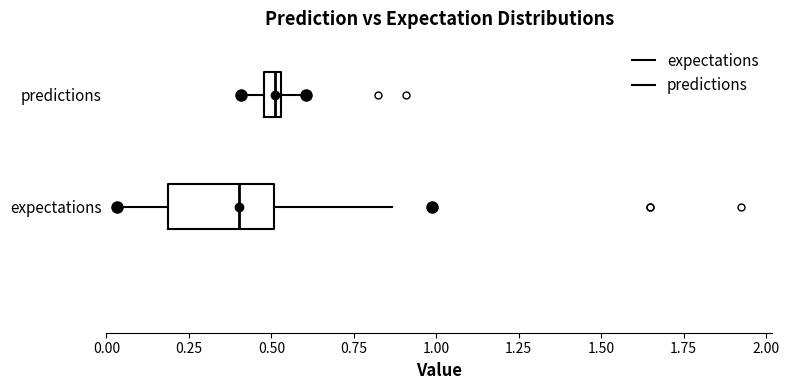

Which box has the furthest to the right median line?

predictions